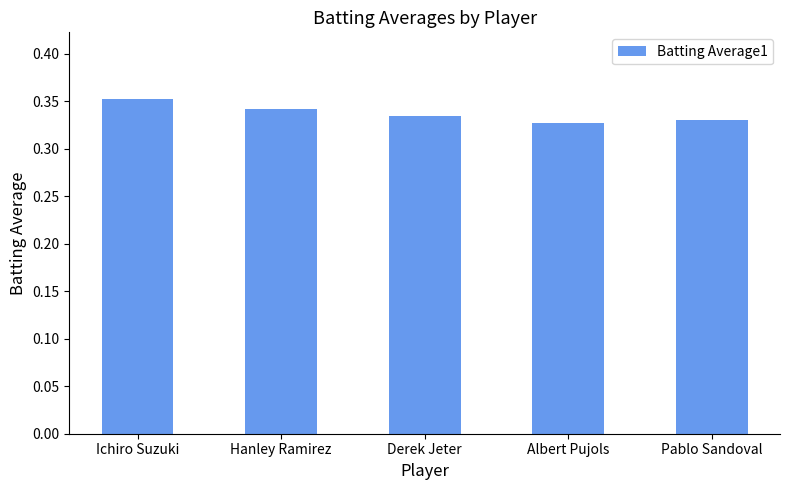

What is the label of the 4th bar from the left?

Albert Pujols